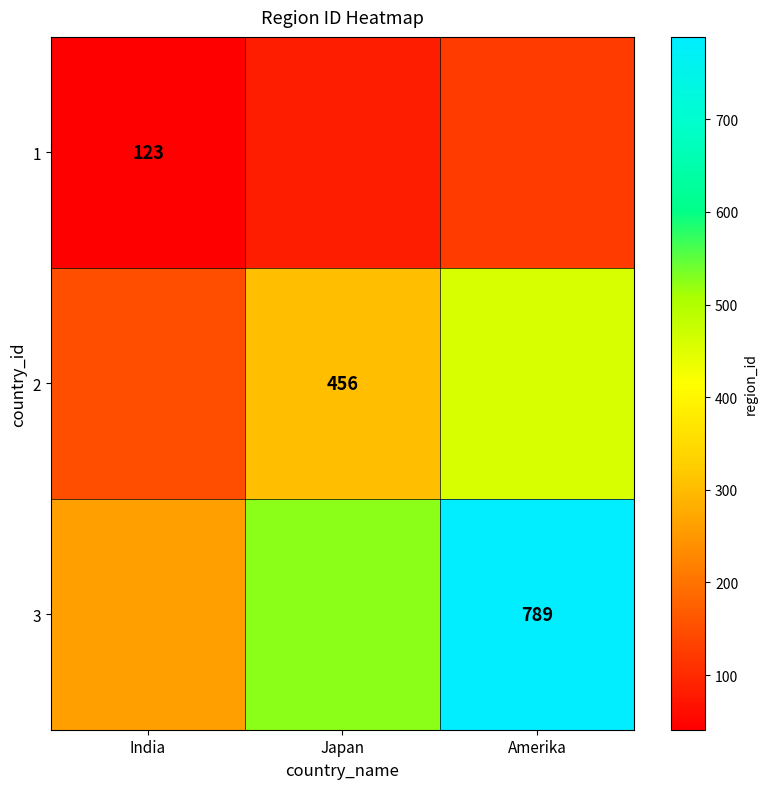

The 2 series shows 145 at Japan. True or false?

False